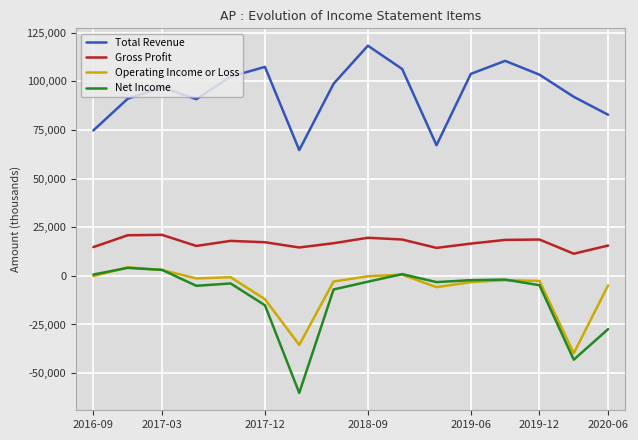

True or false: Total Revenue and Net Income intersect in this chart.

False